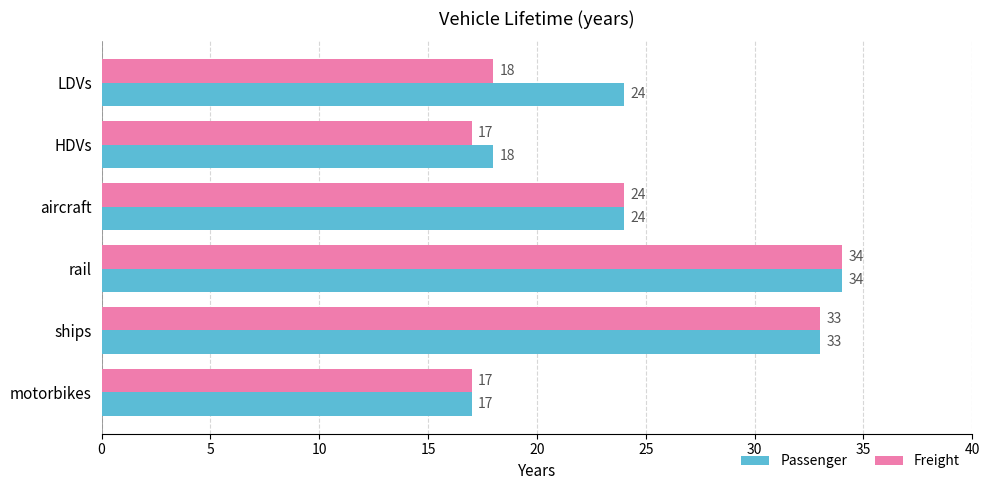

What is the difference between the second highest and minimum values in the Passenger series?

16